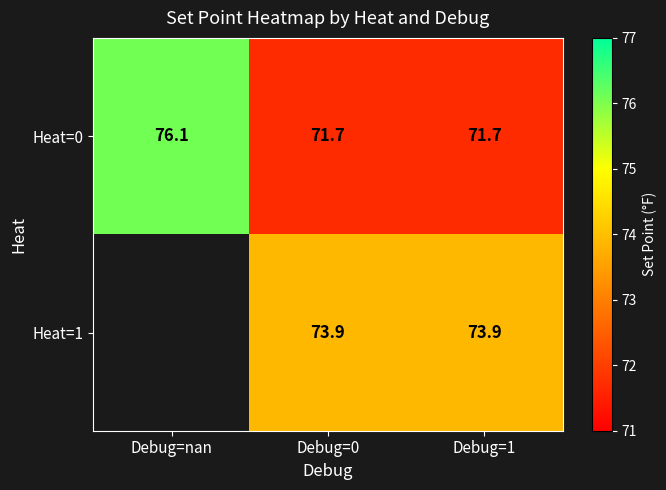

Is it true that Heat=0 equals 117.9 at Debug=0?

False